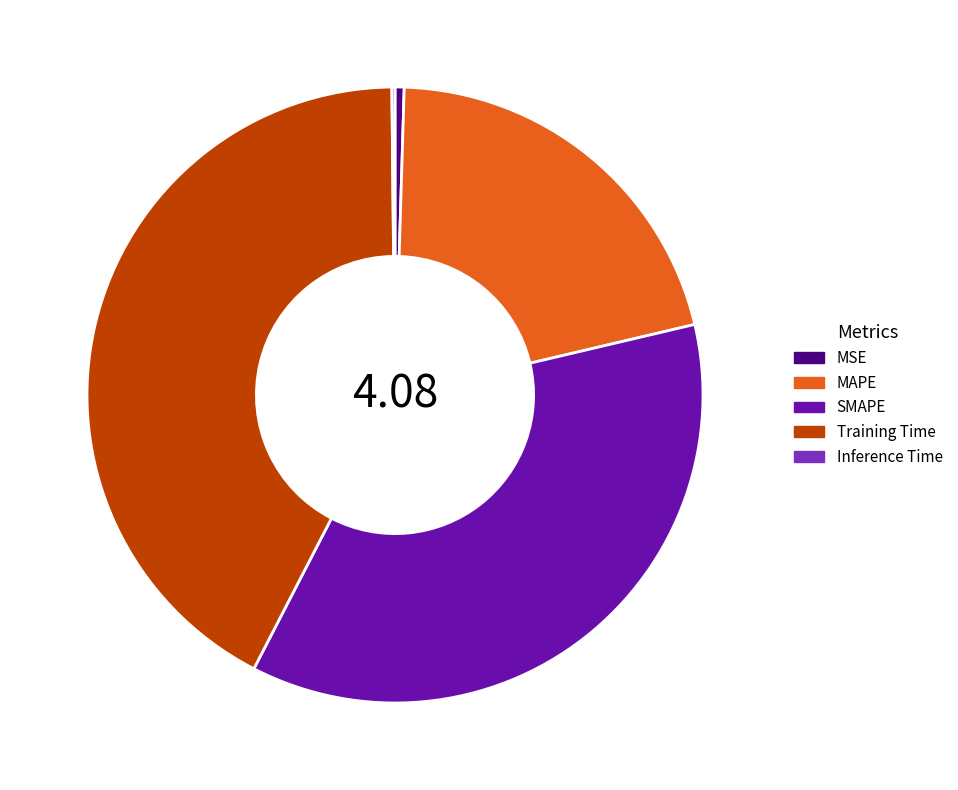

Is the sum of MAPE and SMAPE greater than half?

Yes